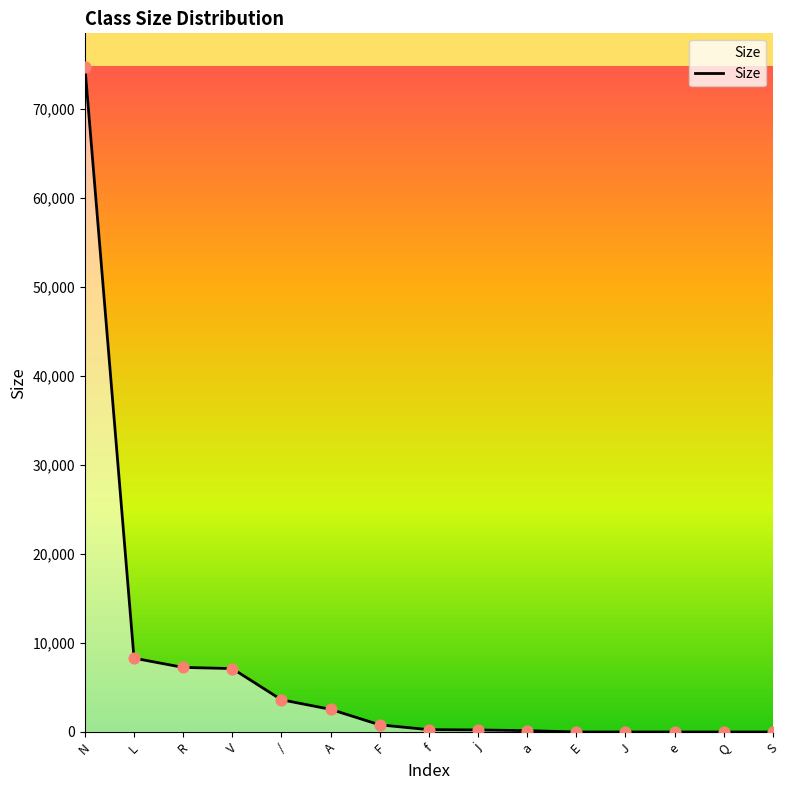

Which has a higher value, V or Q?

V